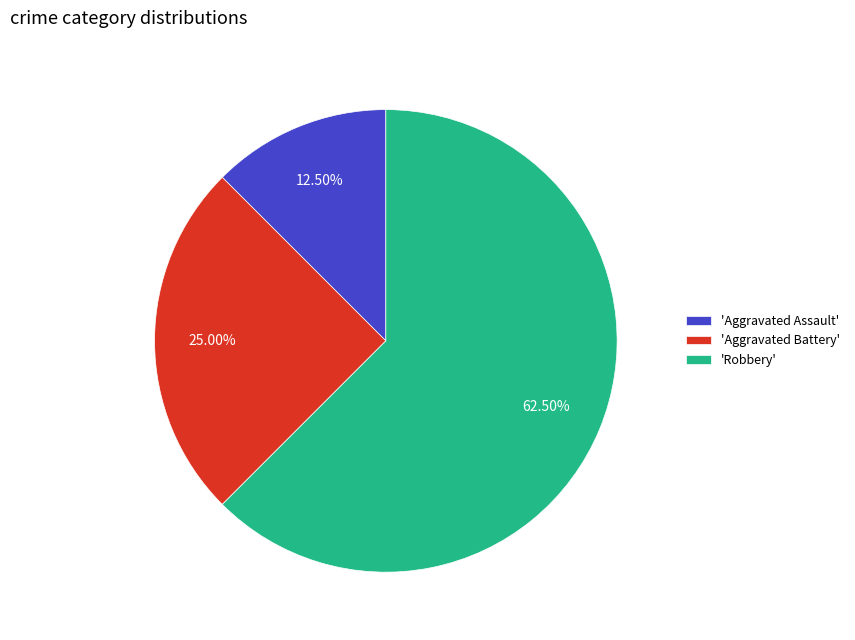

How many segments does this pie chart have?

3